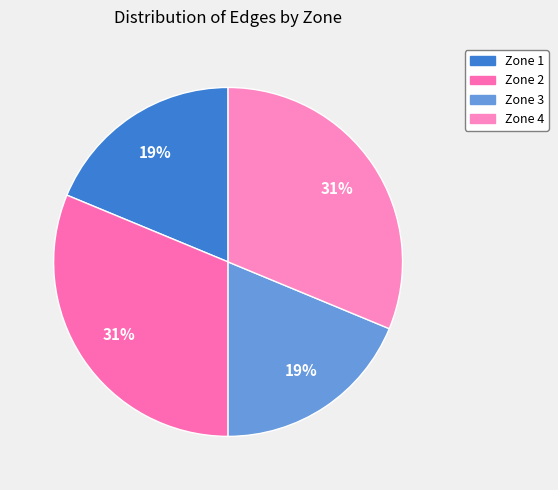

Combined, what portion of the pie is Zone 1 and Zone 3?

37.5%